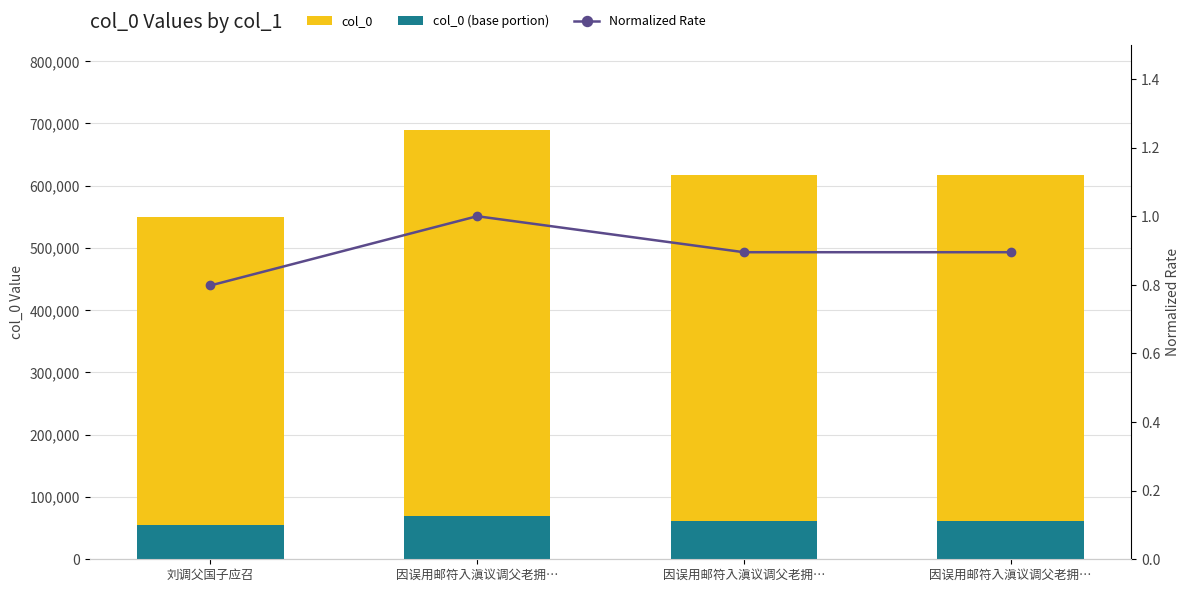

What are all the series names shown in the legend?

col_0, col_0 (base portion), Normalized Rate